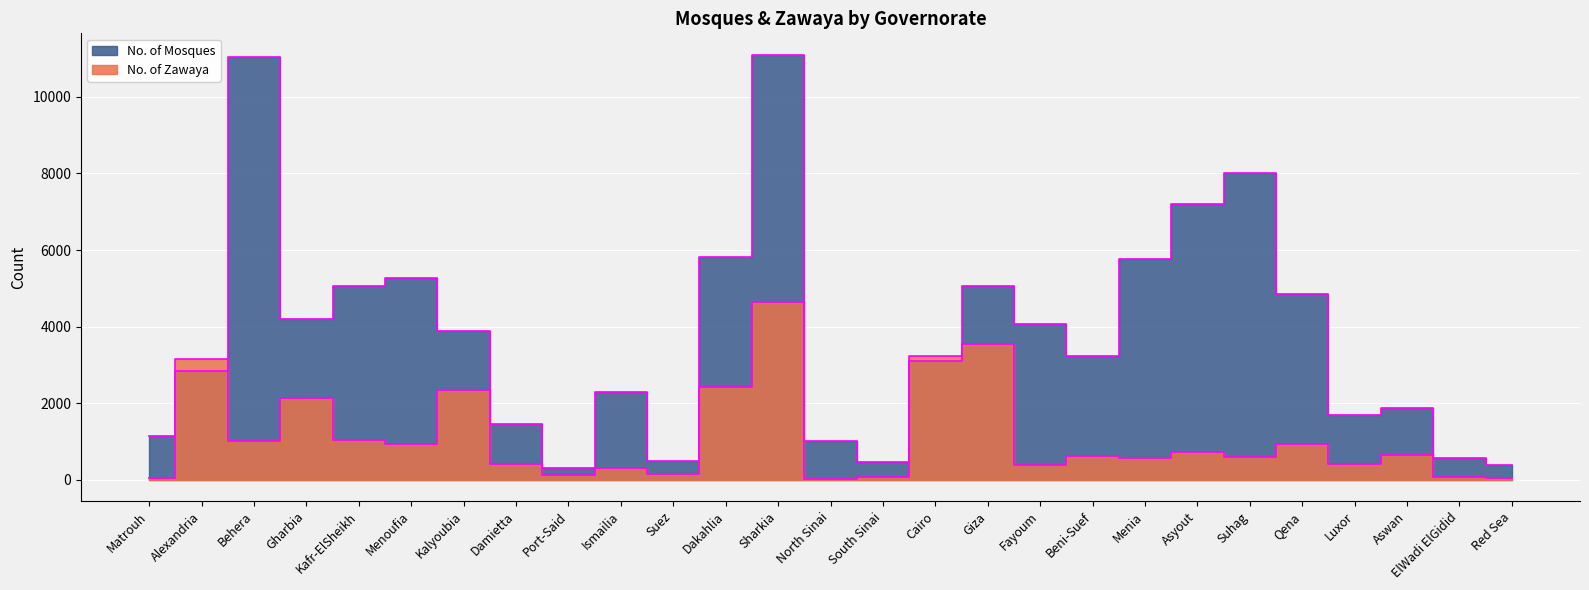

How many intersections are there between No. of Mosques and No. of Zawaya?

4